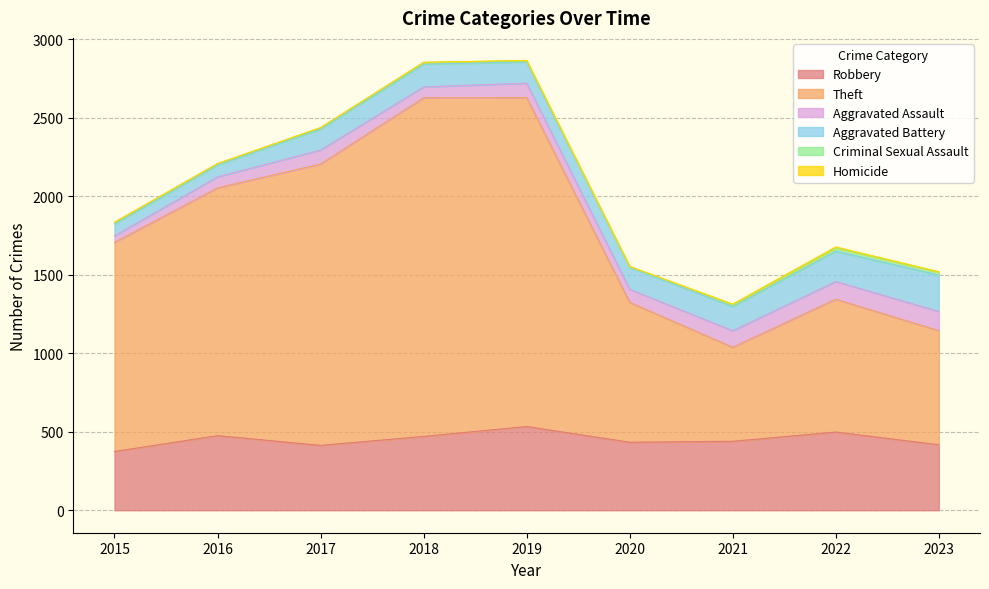

The Robbery series shows 475 at 2016. True or false?

True